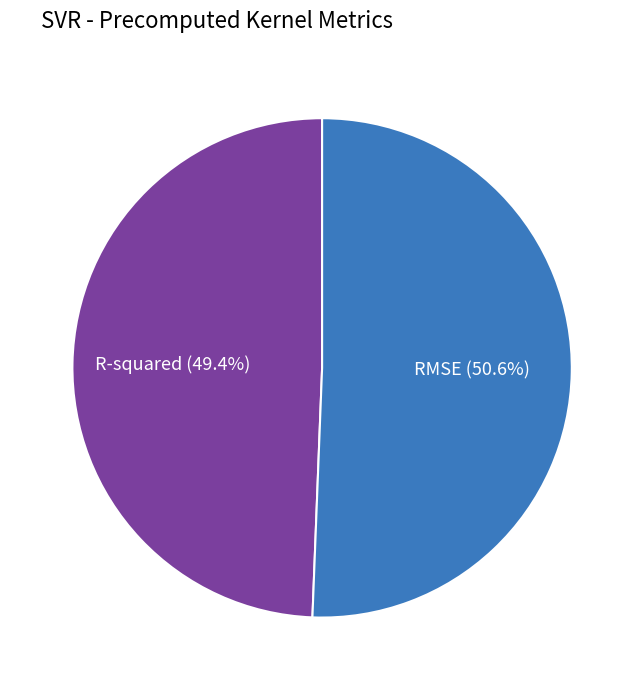

To the nearest percent, what is the average slice percentage?

50%